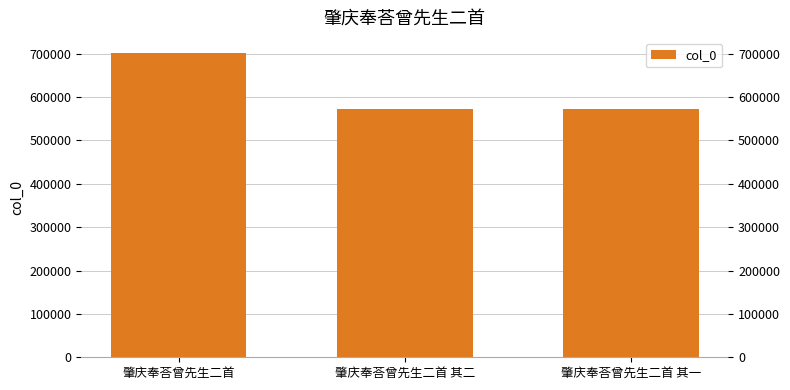

How many data points does each series have?

3